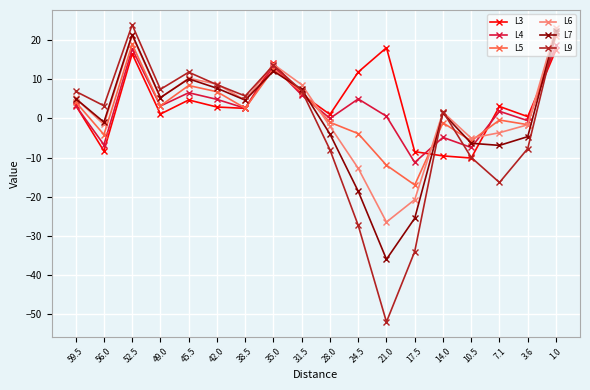

What is the label of the 14th point from the left?

14.0